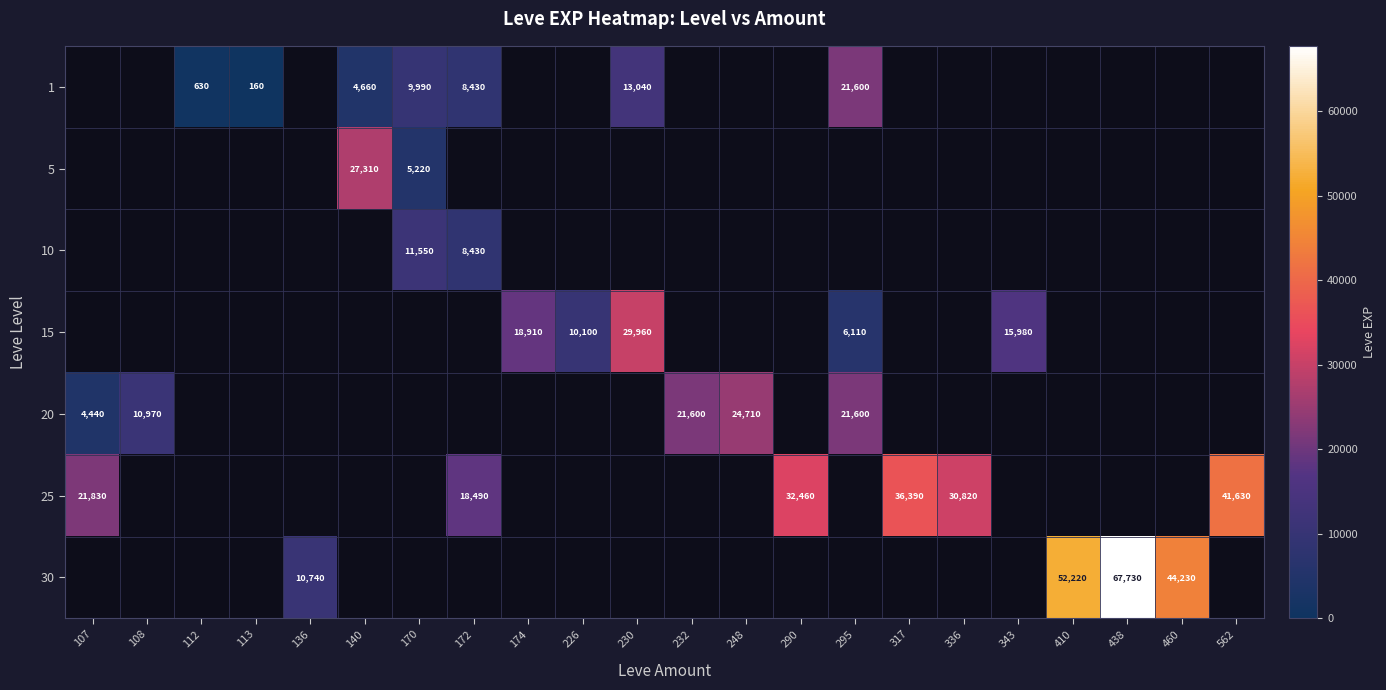

True or false: 20 has a value of 21600 at 232.

True